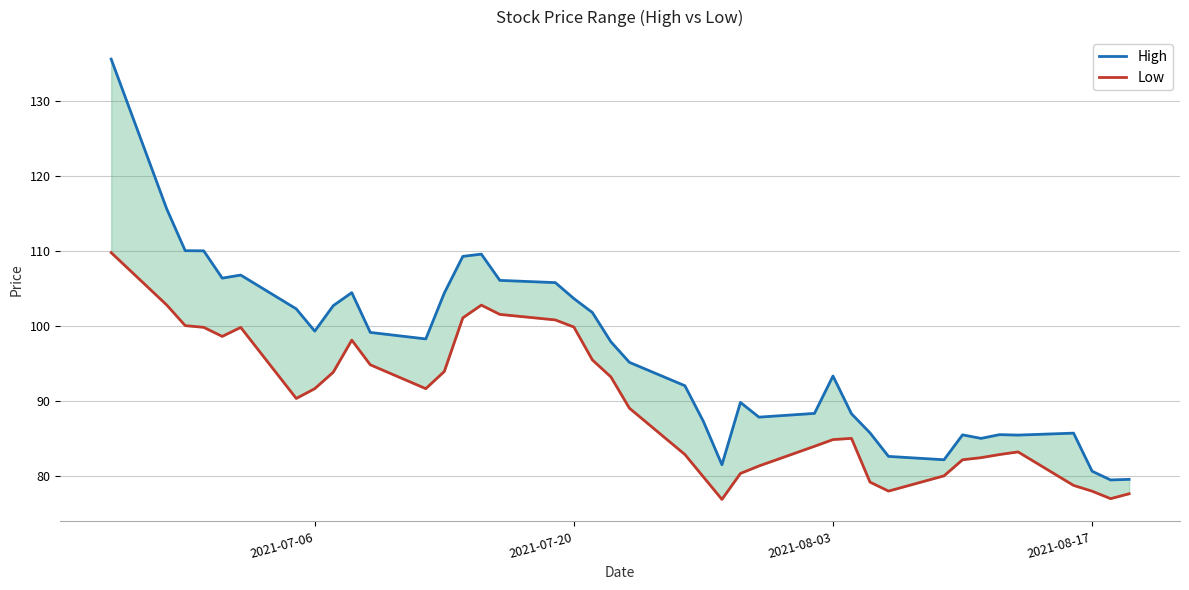

Which series has the largest range (max minus min)?

High